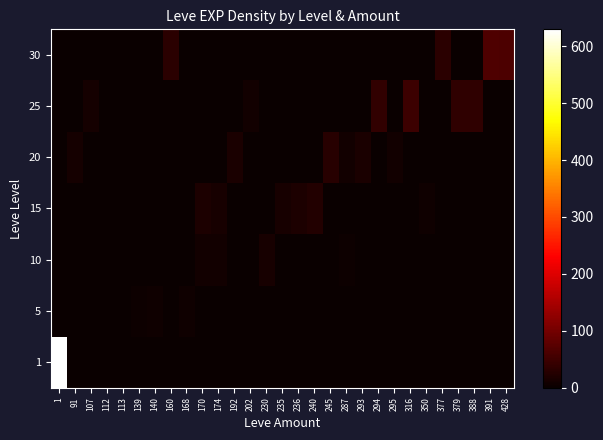

Which series has the largest total across all categories?

row_0